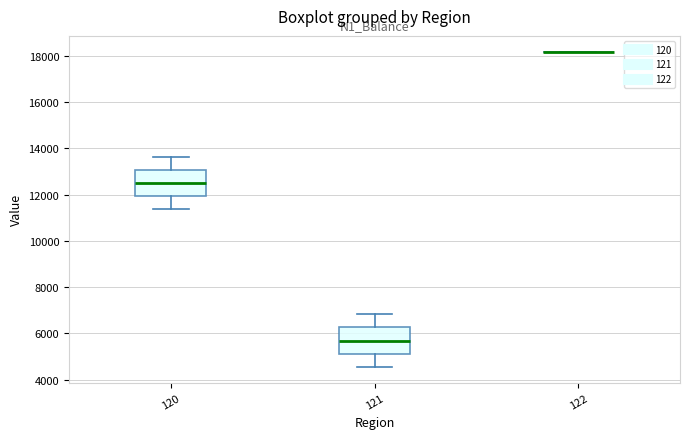

Reading left to right, transcribe this box plot: for each box, give where its median line is, the range the box spans, and where its two whiskers end, as read against the y-axis. The values are not printed on the chart, so give them approximately, as read against the axis.

120: median 12400, box 12000 to 13000, whiskers 11400 to 13600
121: median 5600, box 5200 to 6200, whiskers 4600 to 6800
122: box collapsed to a line at 18200, whiskers 18200 to 18200